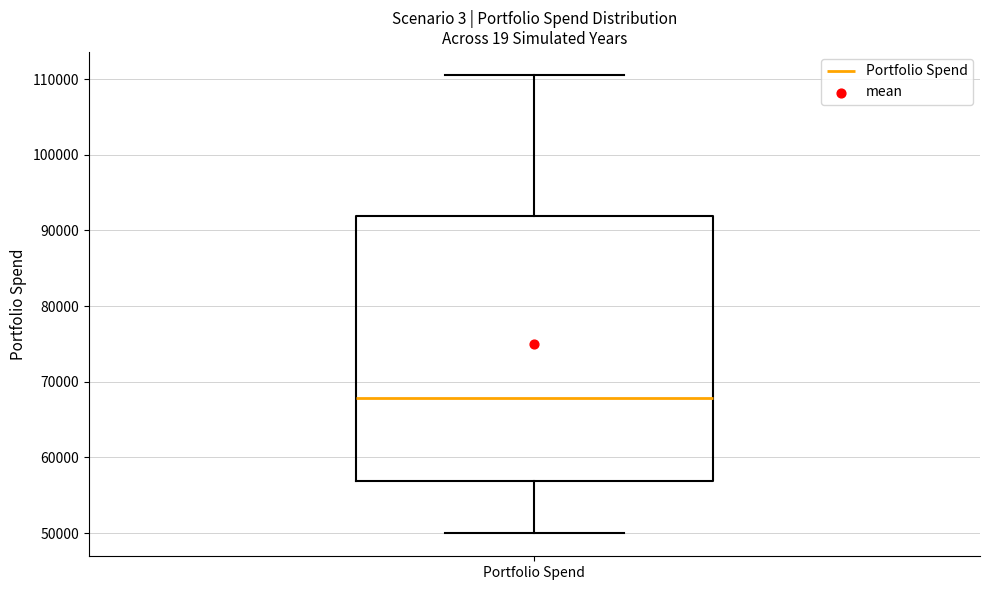

Read this box plot against the y-axis: the position of the median line, the range covered by the box, and the ends of both whiskers. The values are not printed on the chart, so give them approximately, as read against the axis.

median 68000, box 57000 to 92000, whiskers 50000 to 111000